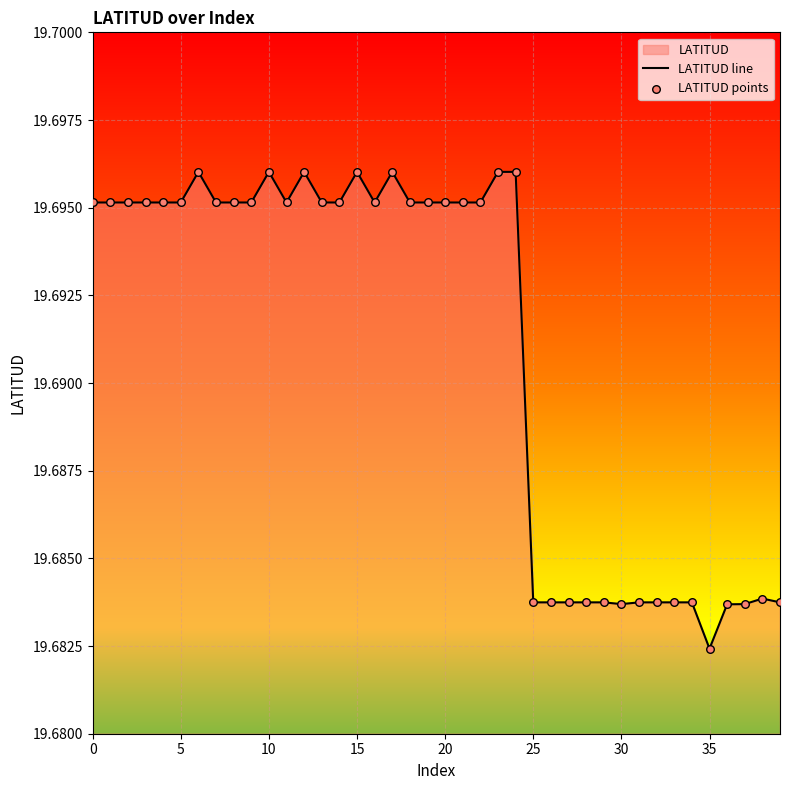

Is the value of LATITUD points at 27 greater than the value of LATITUD line at 19?

No